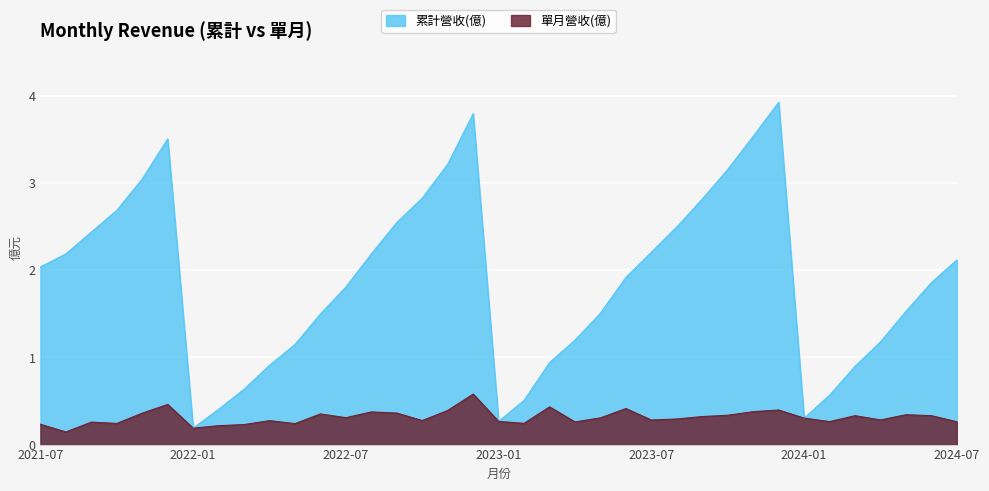

Between 2023-02 and 2022-09, which is larger?

2022-09